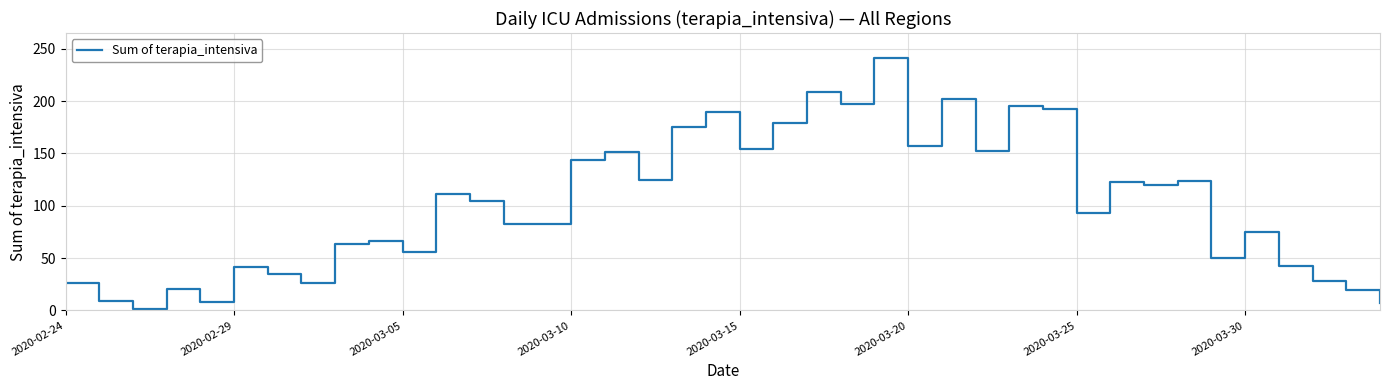

What is the greatest value displayed?

241